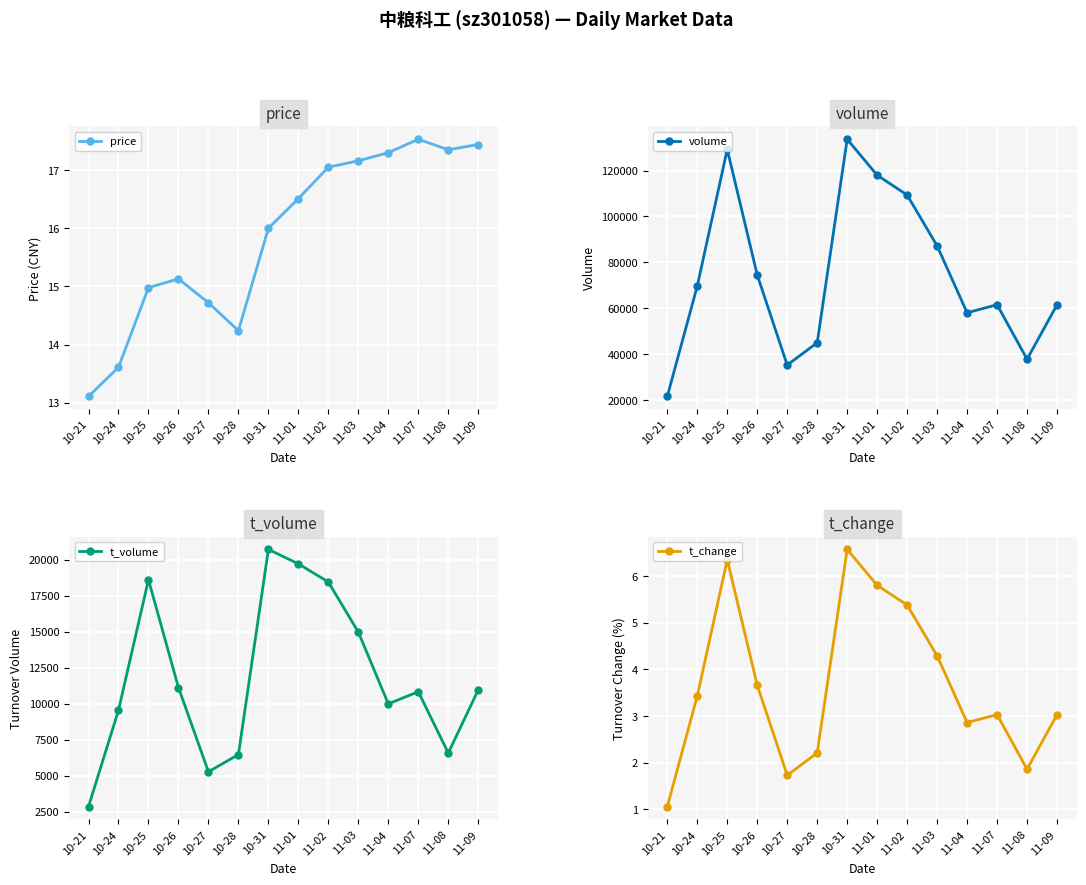

What is the label of the 8th point from the right?

10-31